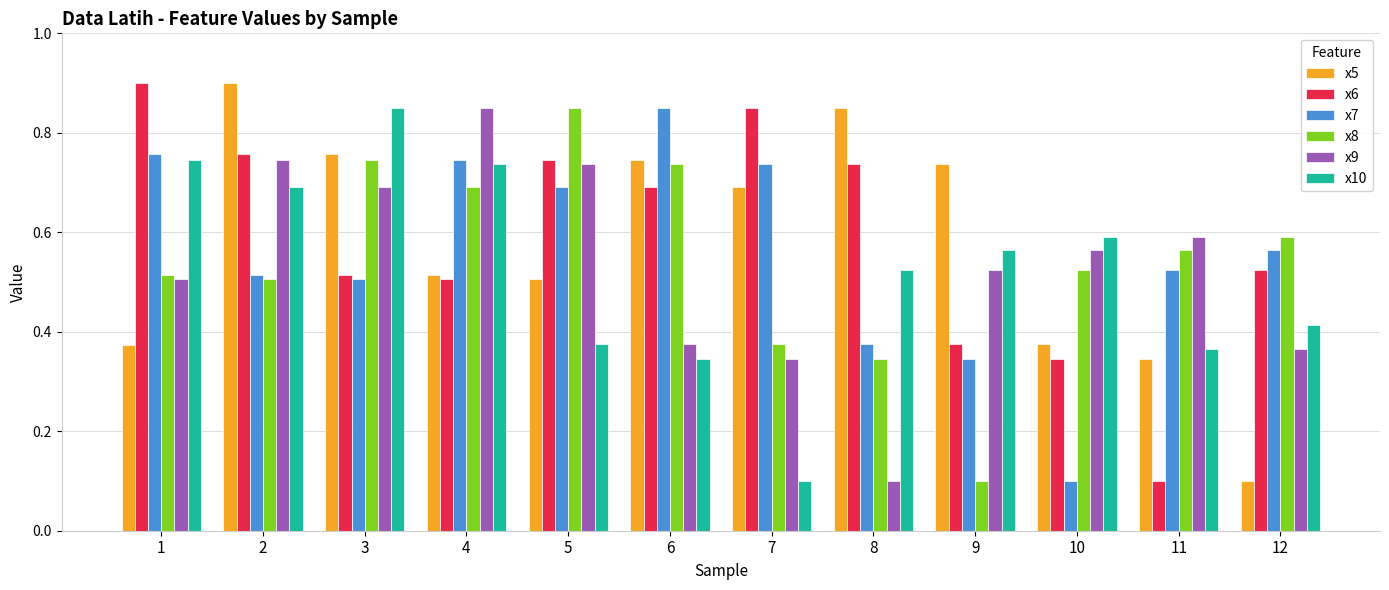

Which series changed the most between 4 and 9?

x8